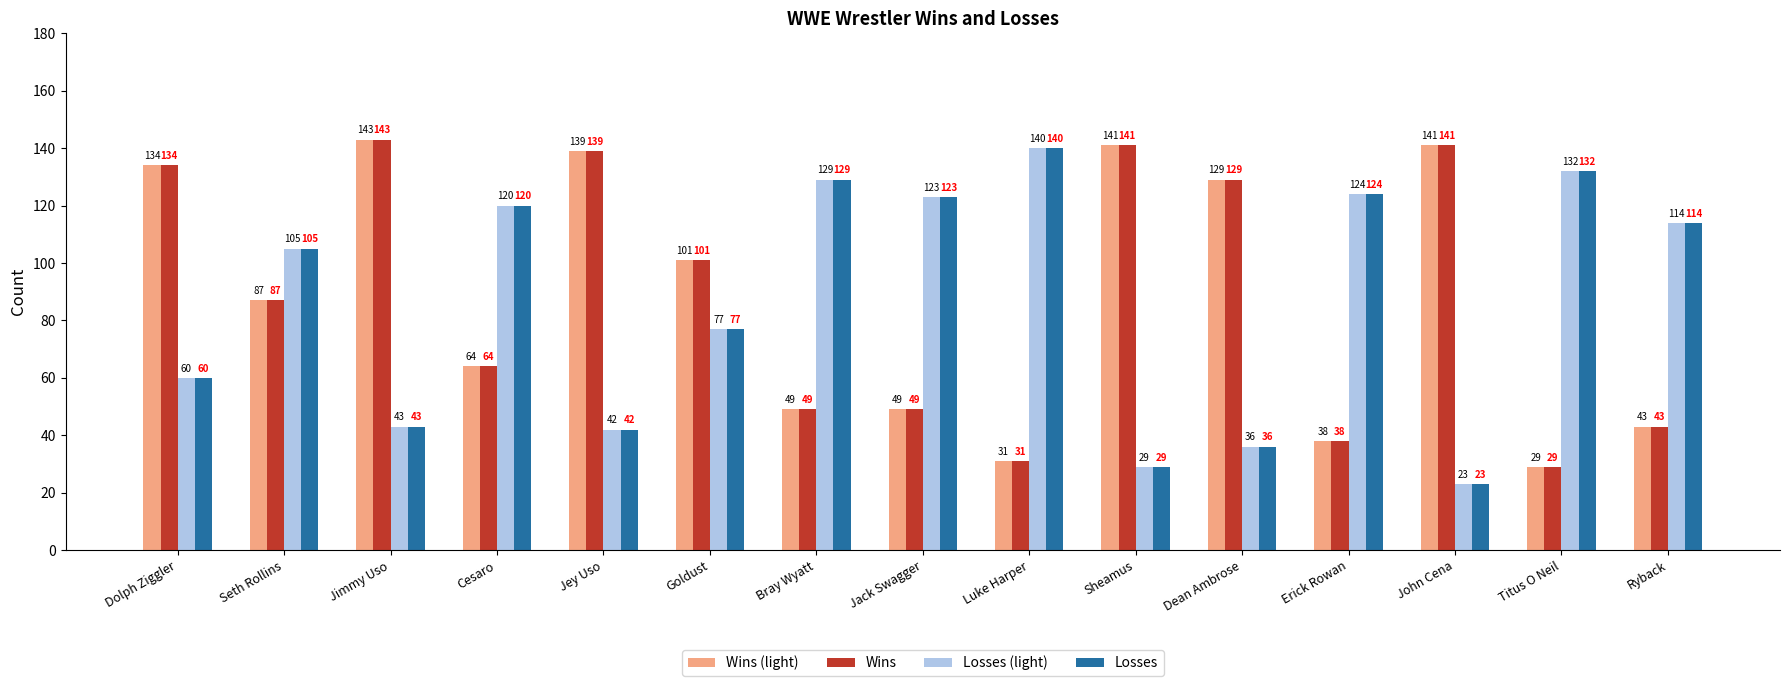

How many distinct data groups are displayed?

4